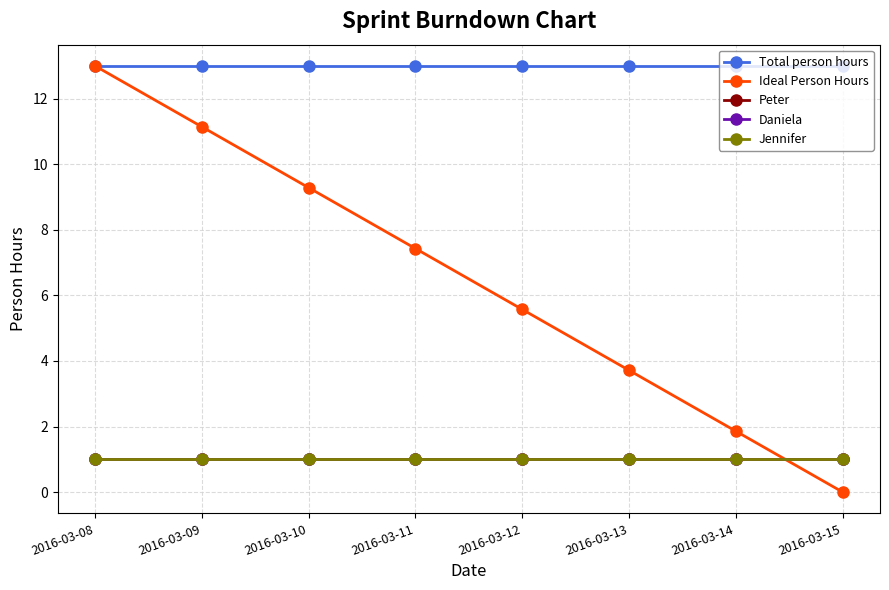

How many lines are shown in the chart?

5